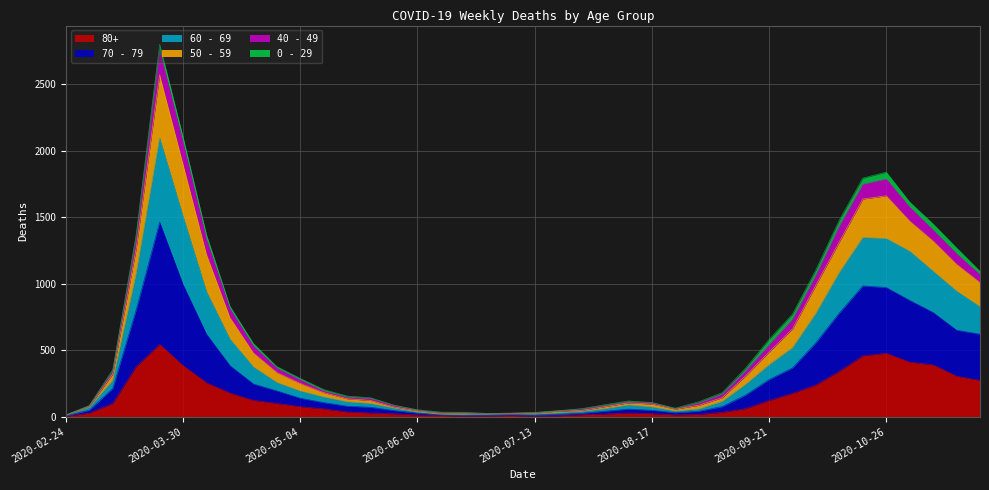

Where is the first local minimum for 80+?

2020-06-22